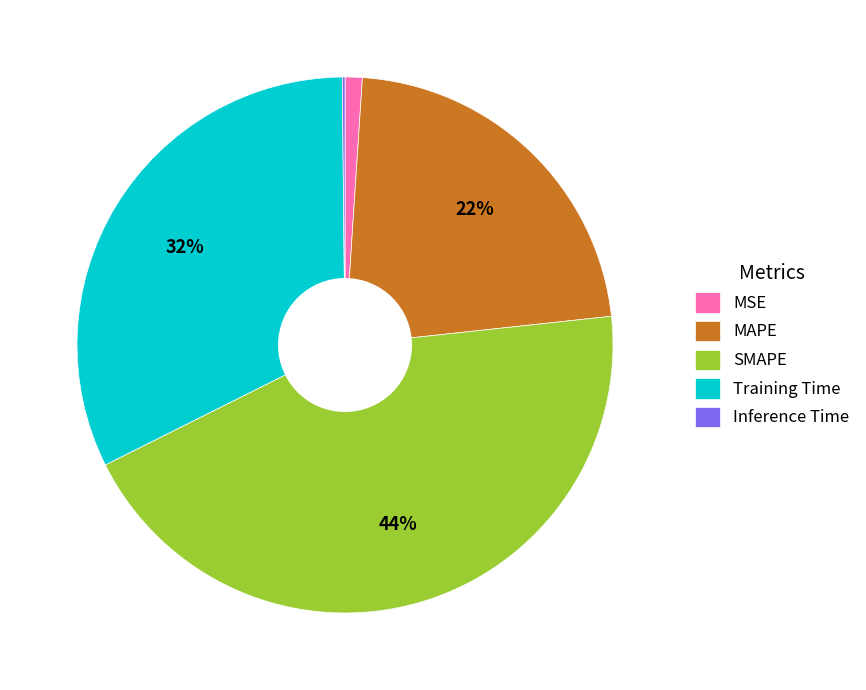

Which slice is the largest?

SMAPE